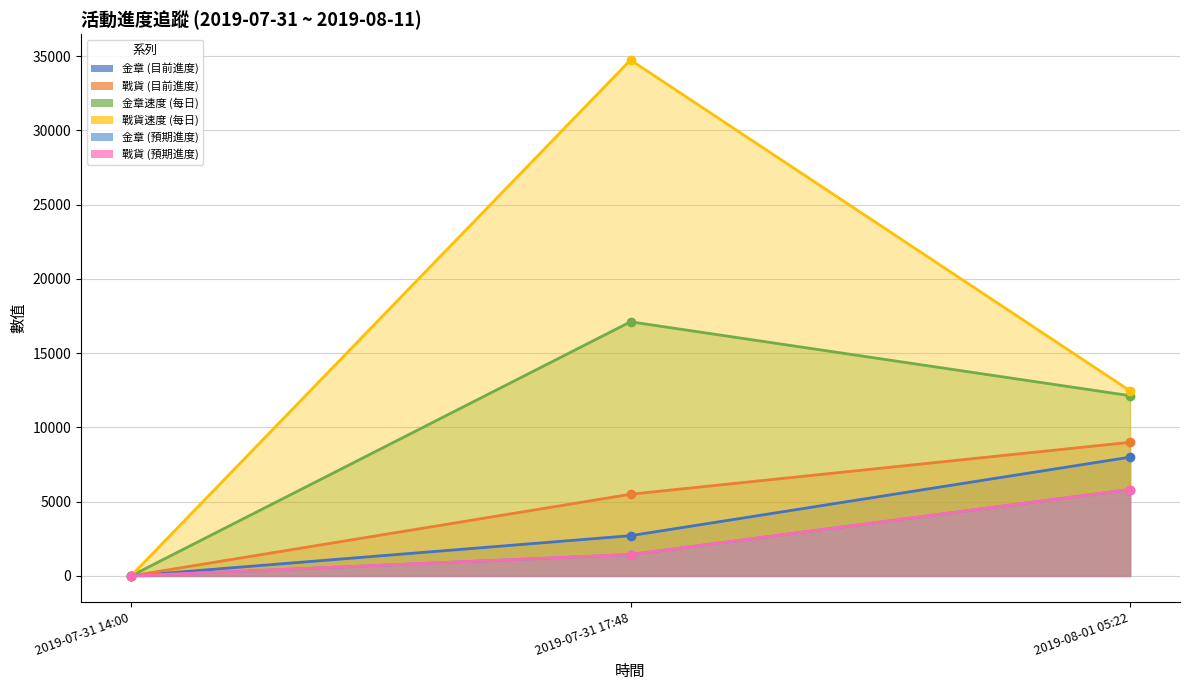

Which label corresponds to the largest value in the chart?

2019-07-31 17:48